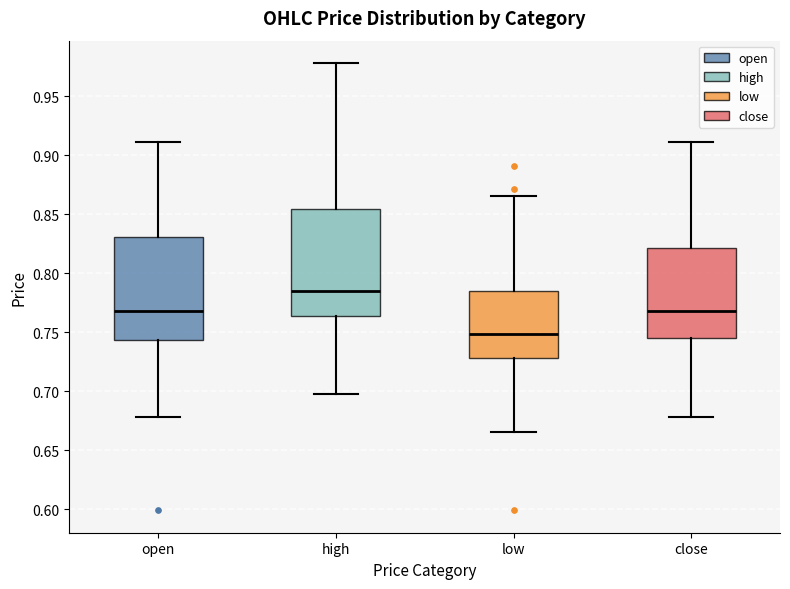

Where does the median line of the box for low sit on the y-axis? The values are not printed on the chart, so give them approximately, as read against the axis.

0.750